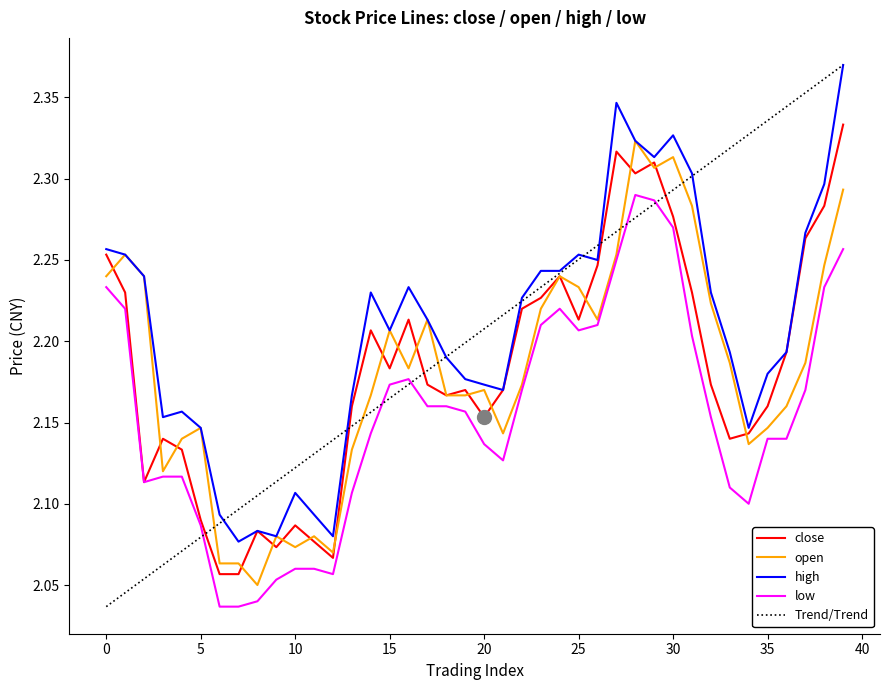

Which series has the largest range (max minus min)?

Trend/Trend